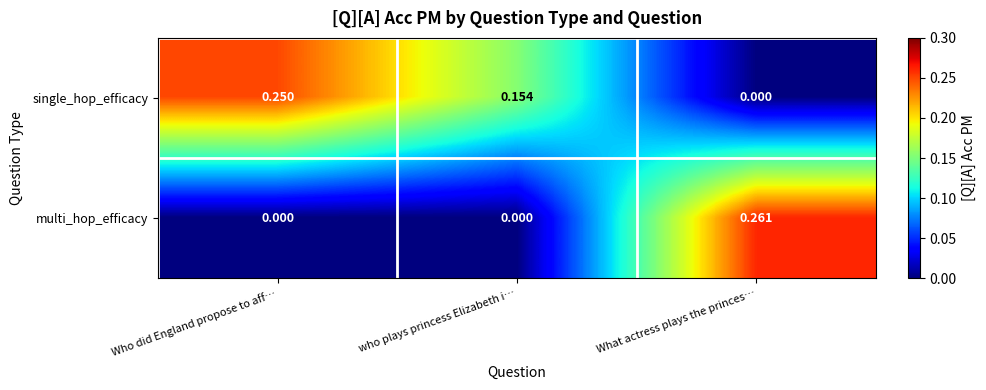

Rank the series by their maximum value, from lowest to highest.

single_hop_efficacy, multi_hop_efficacy